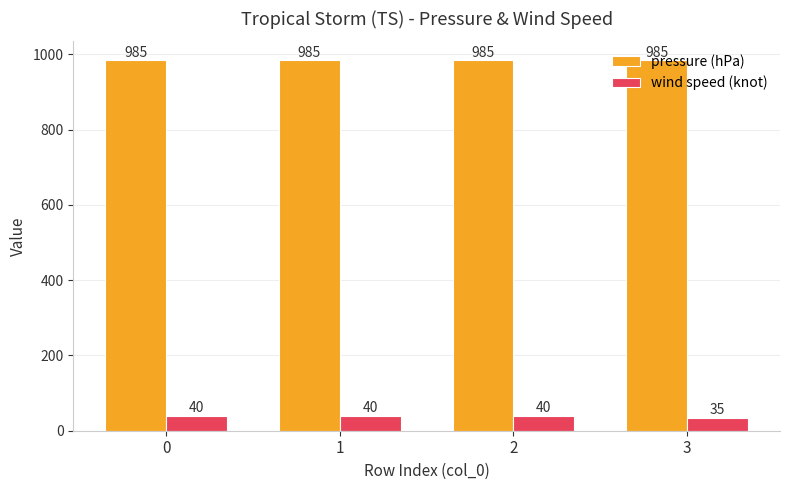

Rank the series by their average value, from lowest to highest.

wind speed (knot), pressure (hPa)